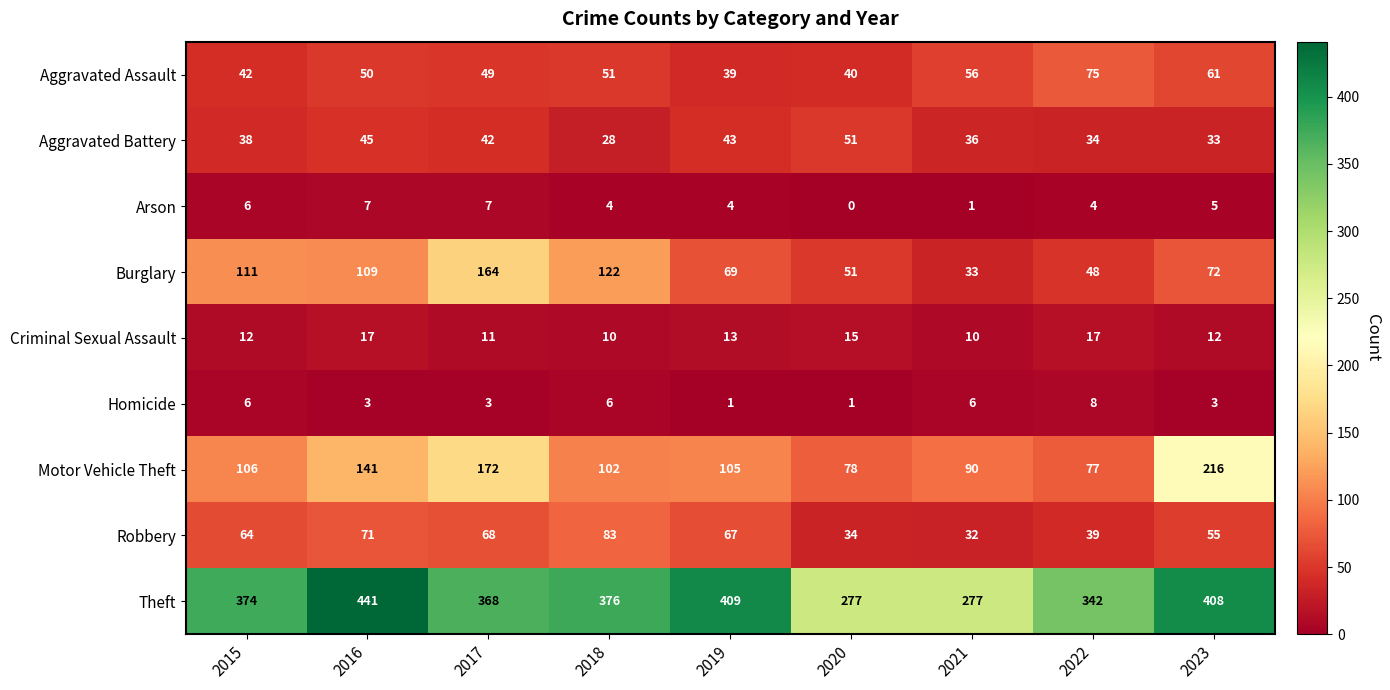

True or false: Aggravated Assault has a value of 131 at 2022.

False